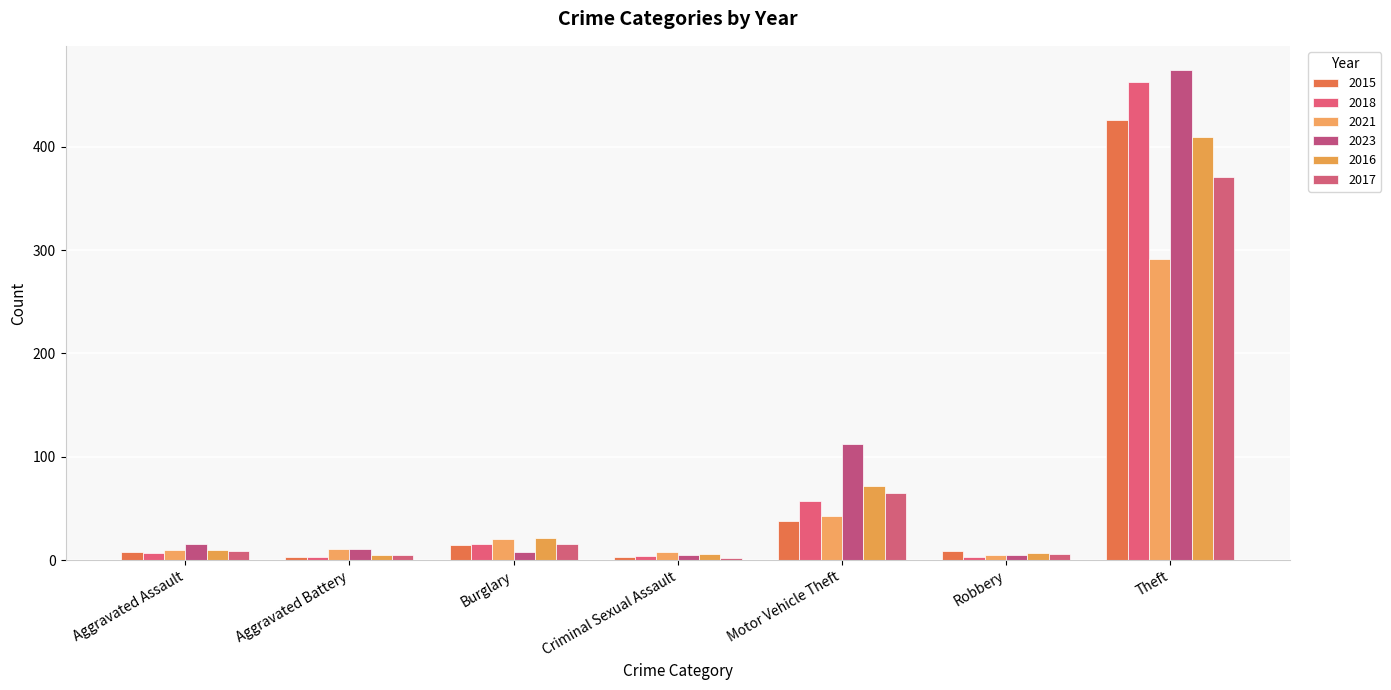

What are all the series names shown in the legend?

2015, 2018, 2021, 2023, 2016, 2017